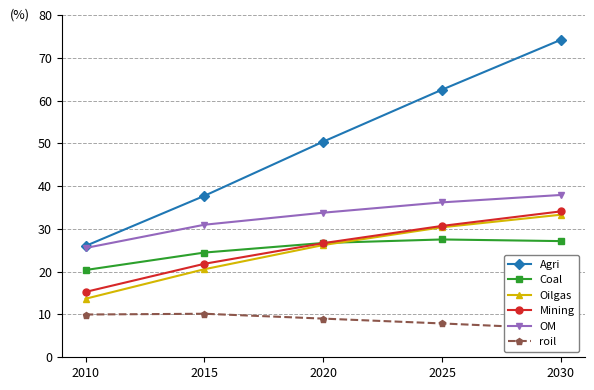

Is it true that Mining equals 21.9 at 2015?

True